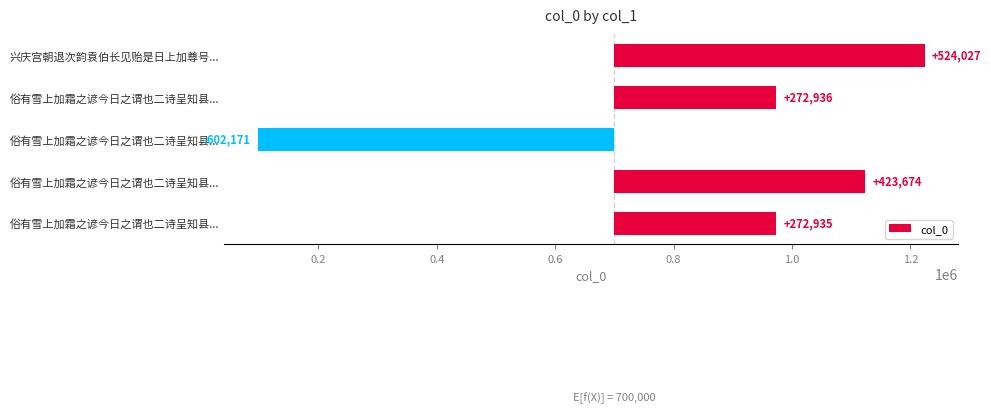

Reading right to left, what are all the values shown in this chart?

272935	423674	-602171	272936	524027